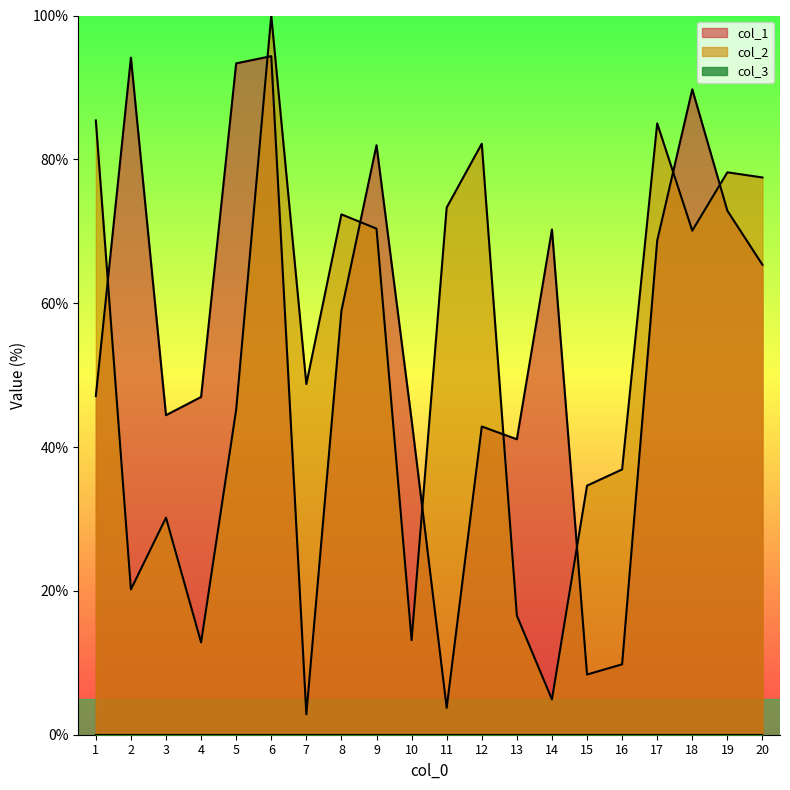

Rank the series at 11 from highest to lowest value.

col_2, col_1